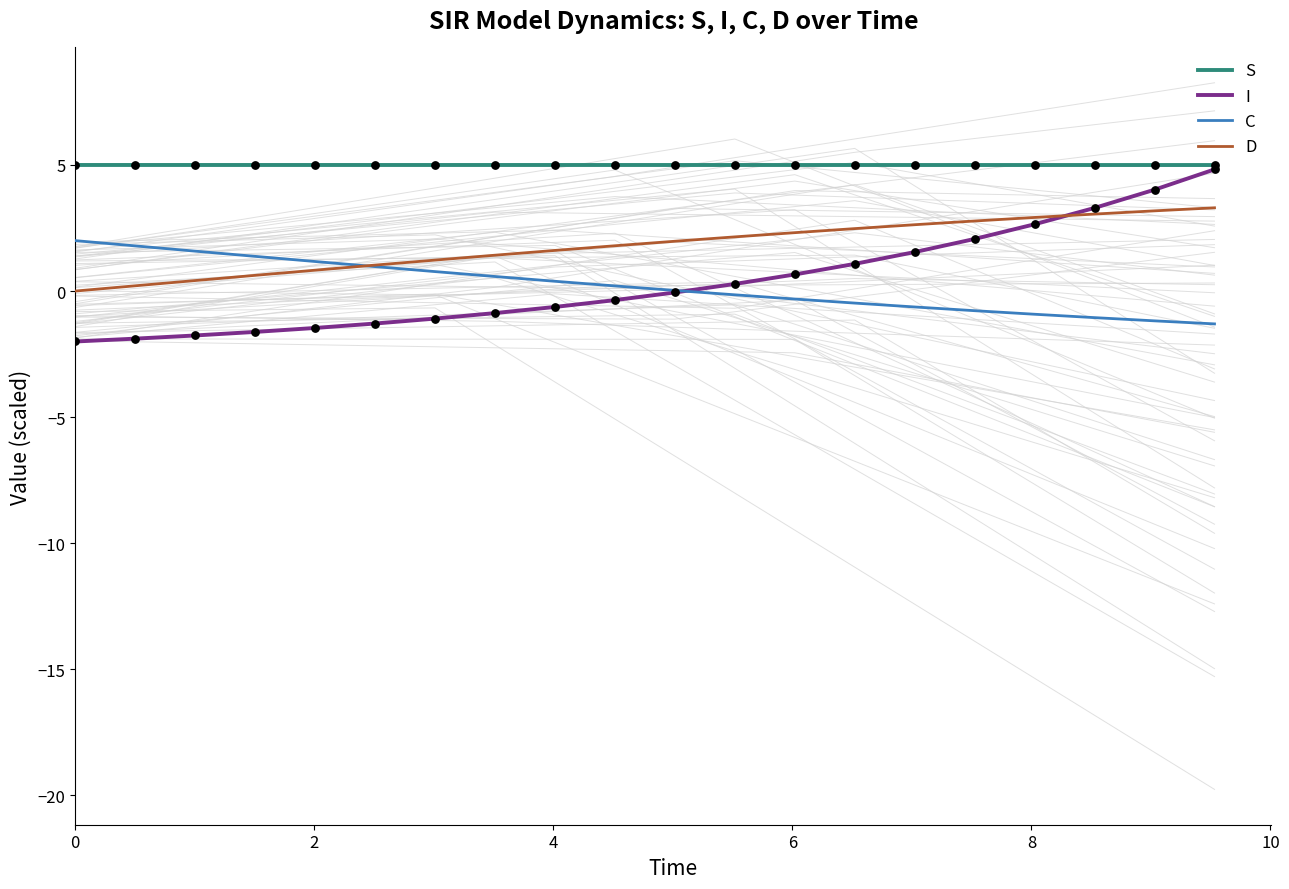

Which series reaches the minimum Y coordinate?

I